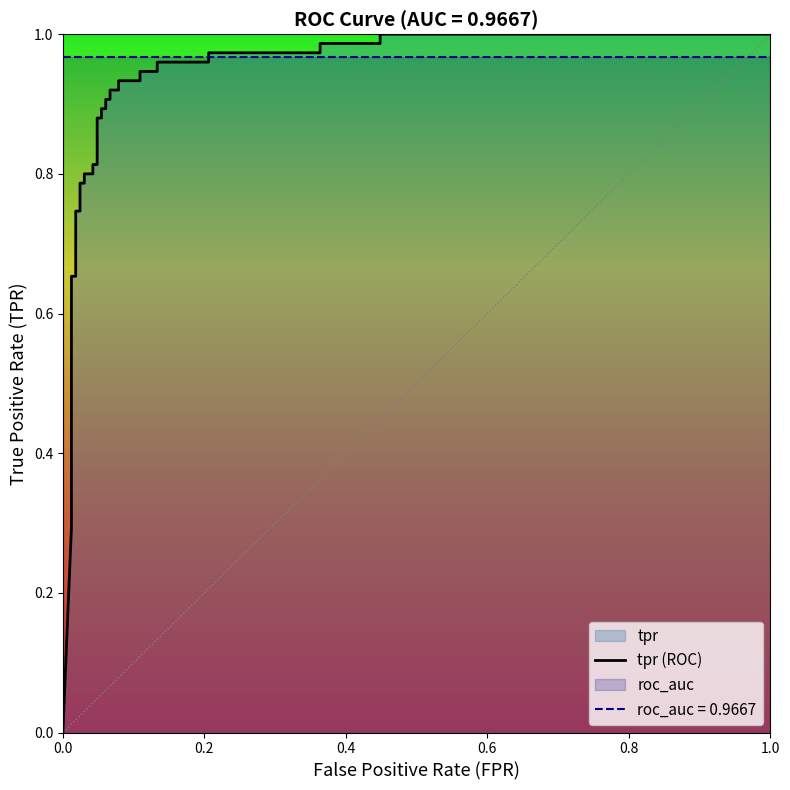

Reading left to right, what are all the values shown in this chart?

0.0	0.3	0.3	0.3	0.4	0.4	0.4	0.4	0.7	0.7	0.7	0.7	0.8	0.8	0.8	0.8	0.8	0.8	0.9	0.9	0.9	0.9	0.9	0.9	0.9	0.9	0.9	0.9	0.9	0.9	1.0	1.0	1.0	1.0	1.0	1.0	1.0	1.0